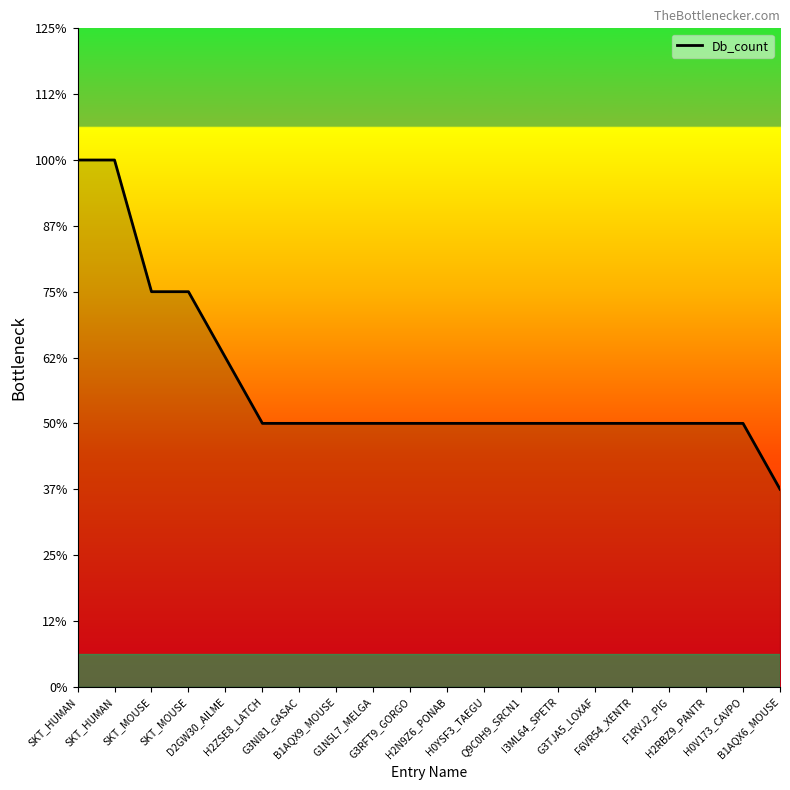

Does the chart display data point markers on the line(s)?

No